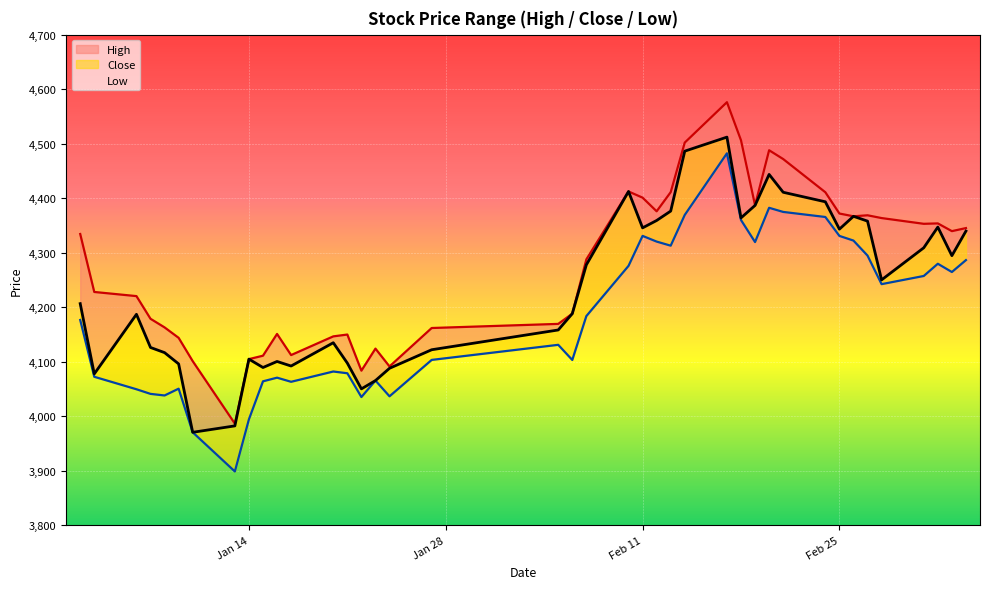

How many lines are shown in the chart?

3